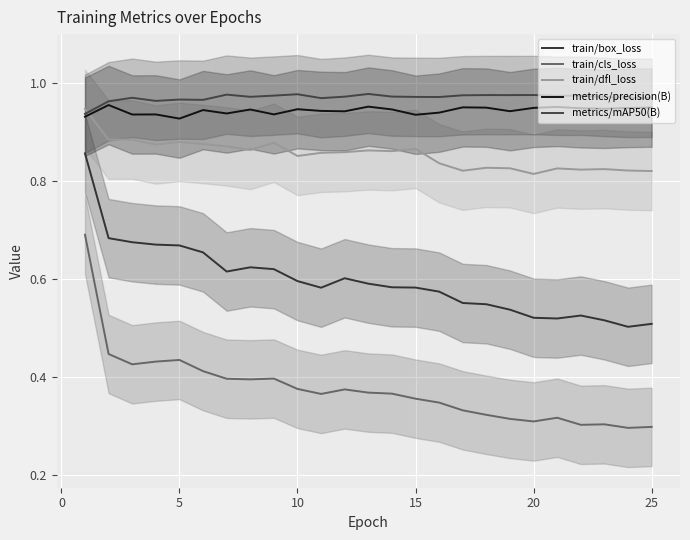

What is the average value of the train/cls_loss series?

0.4